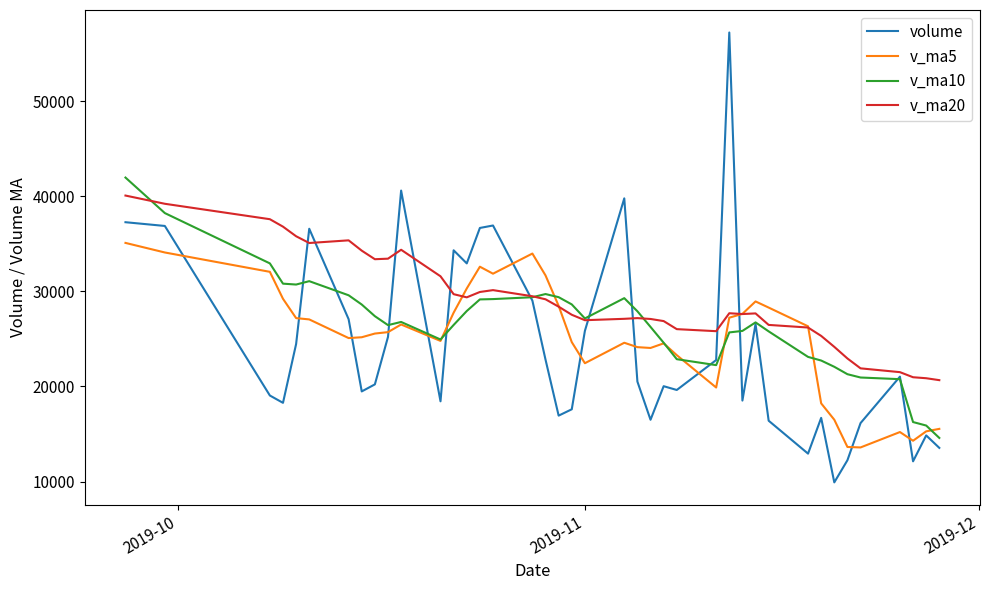

Which series has the largest total across all categories?

v_ma20